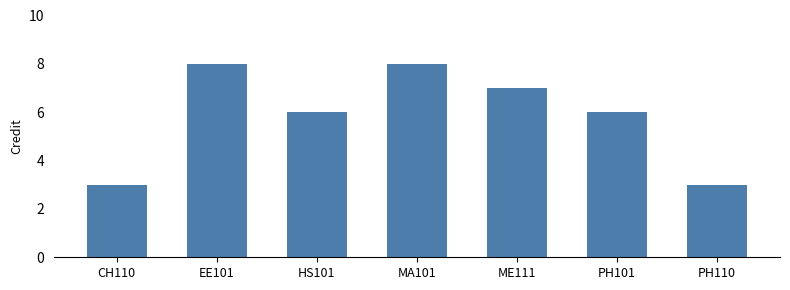

How many data points does each series have?

7